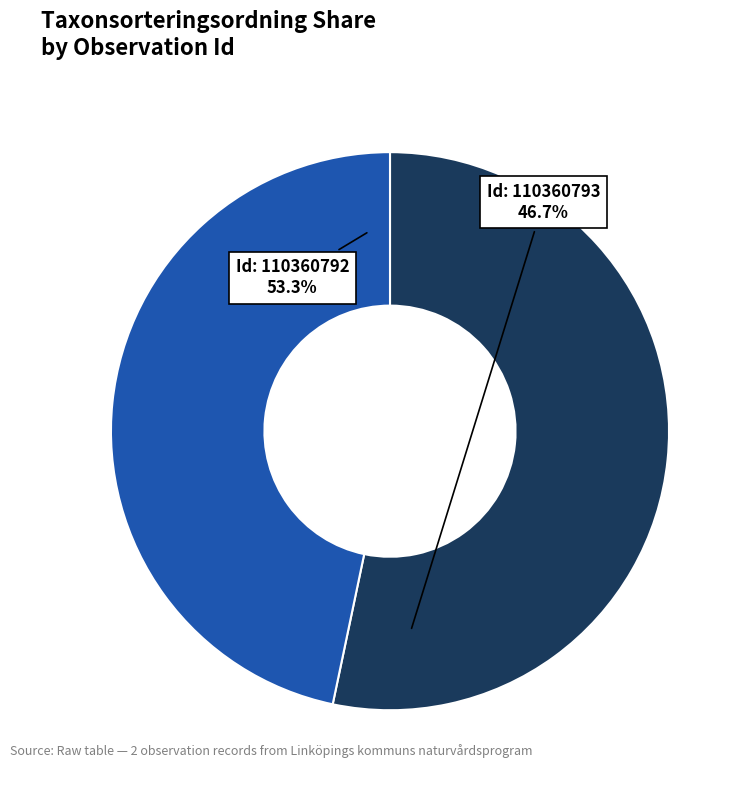

To the nearest percent, what percentage of the pie is 110360793?

47%